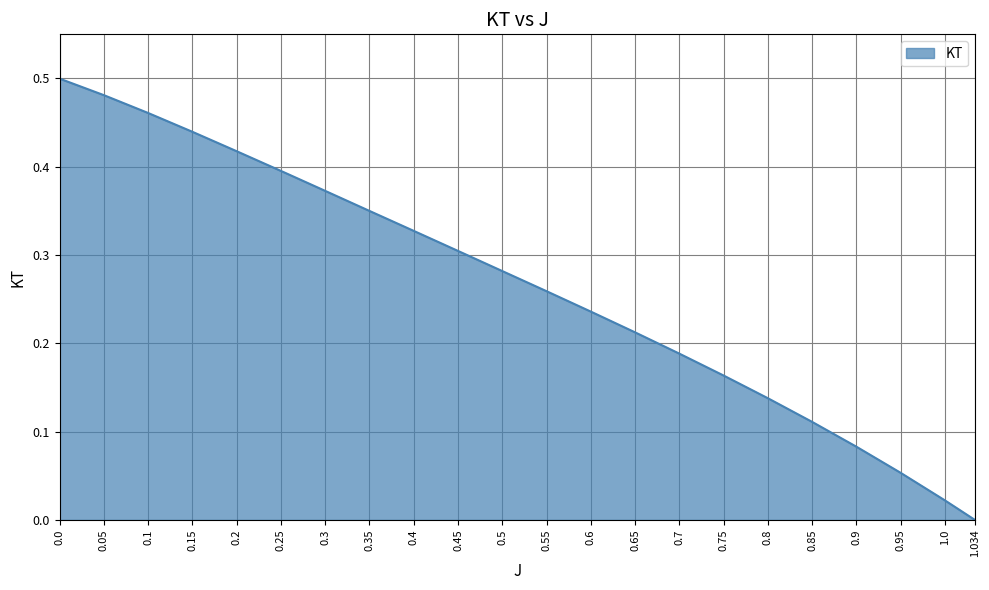

Between 0.75 and 0.65, which is larger?

0.65